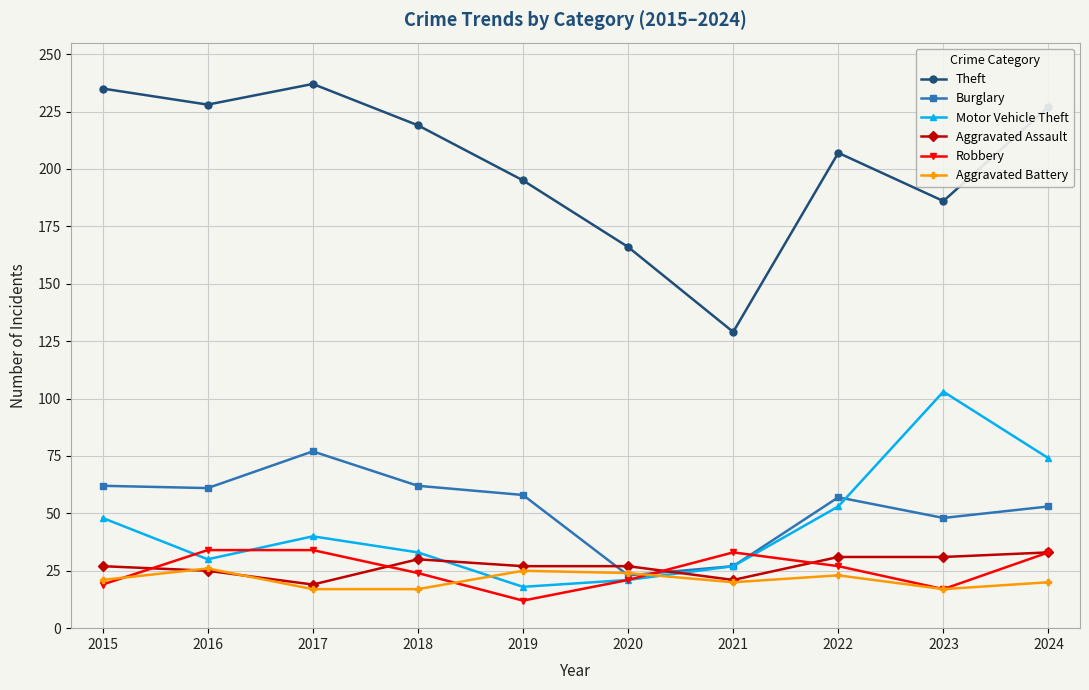

Where does the Motor Vehicle Theft series first go above 40?

2015